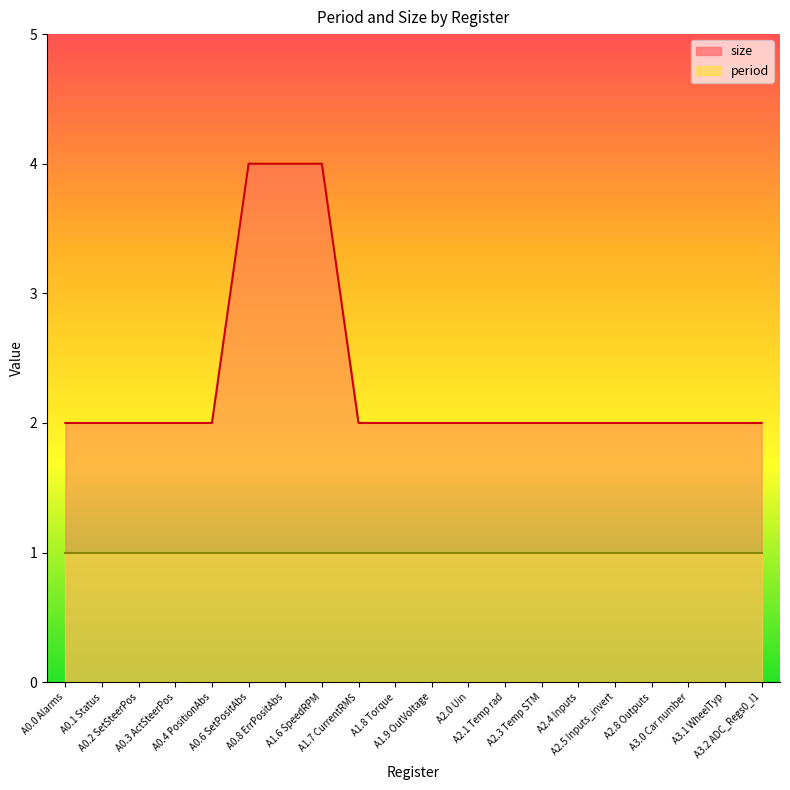

What is the maximum value shown in the chart?

4